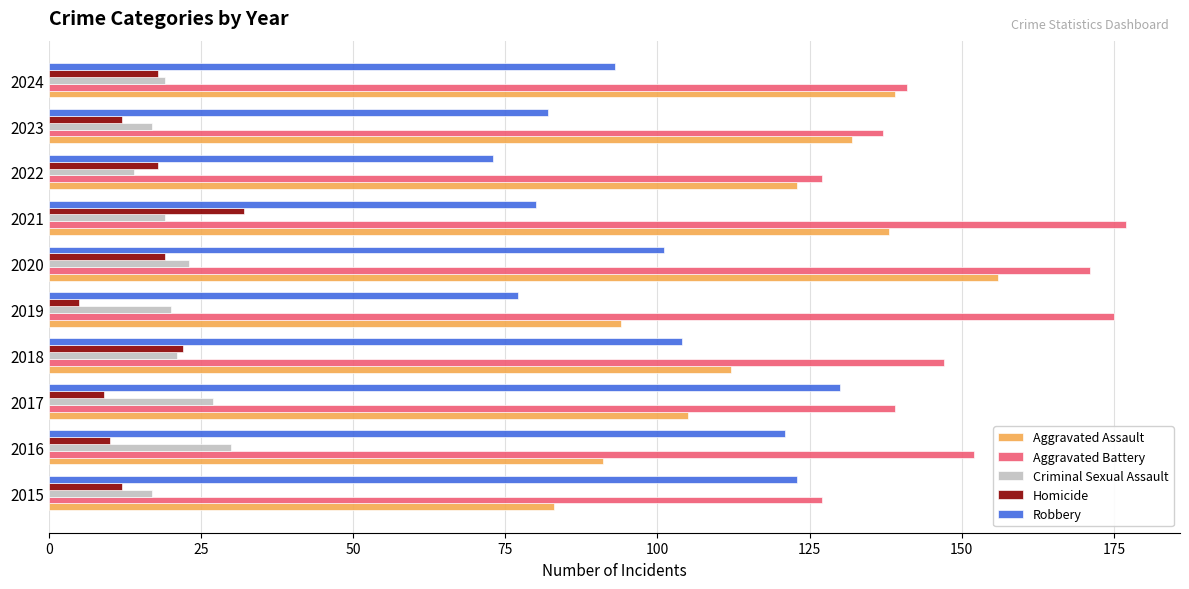

What is the sum of all Homicide values?

157